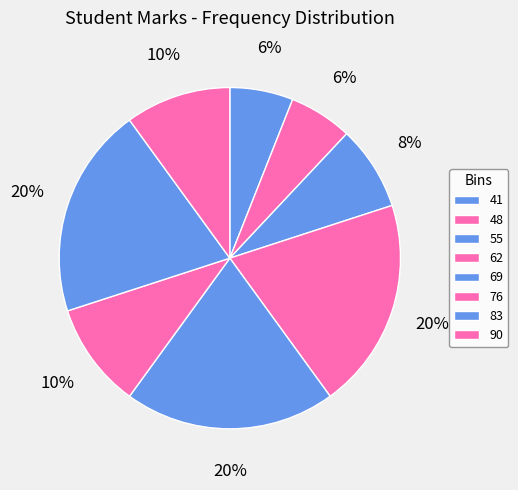

What is the smallest slice in the pie chart?

41